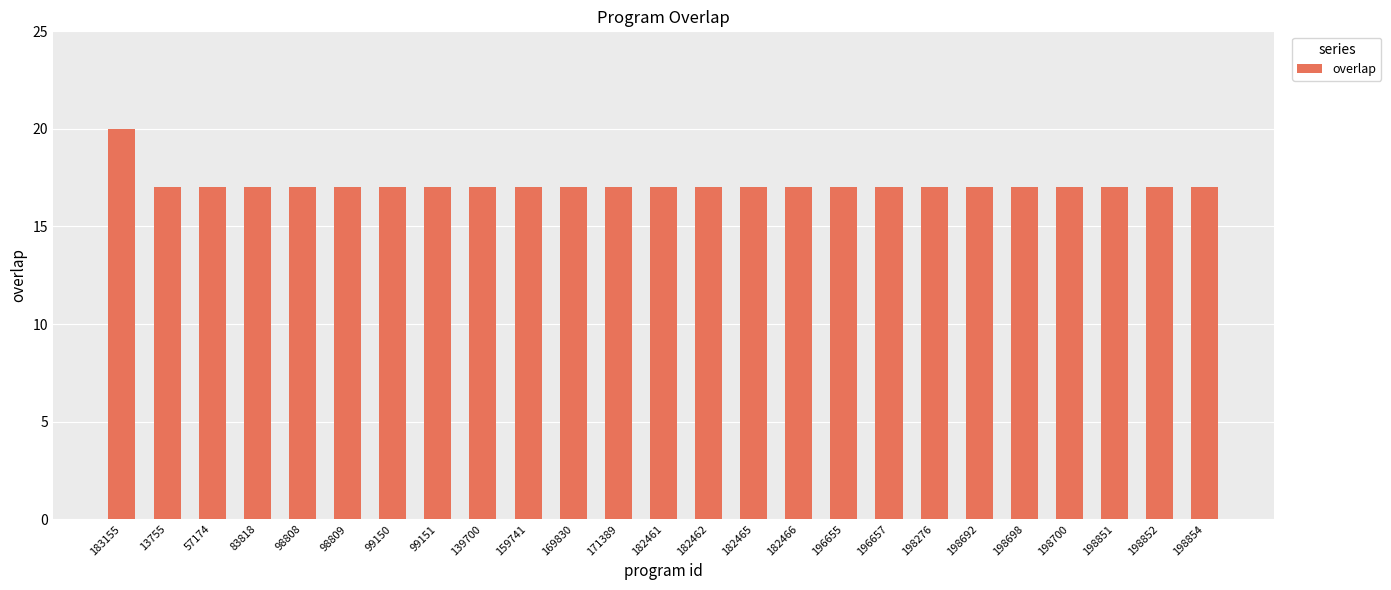

Read the value at 57174.

17